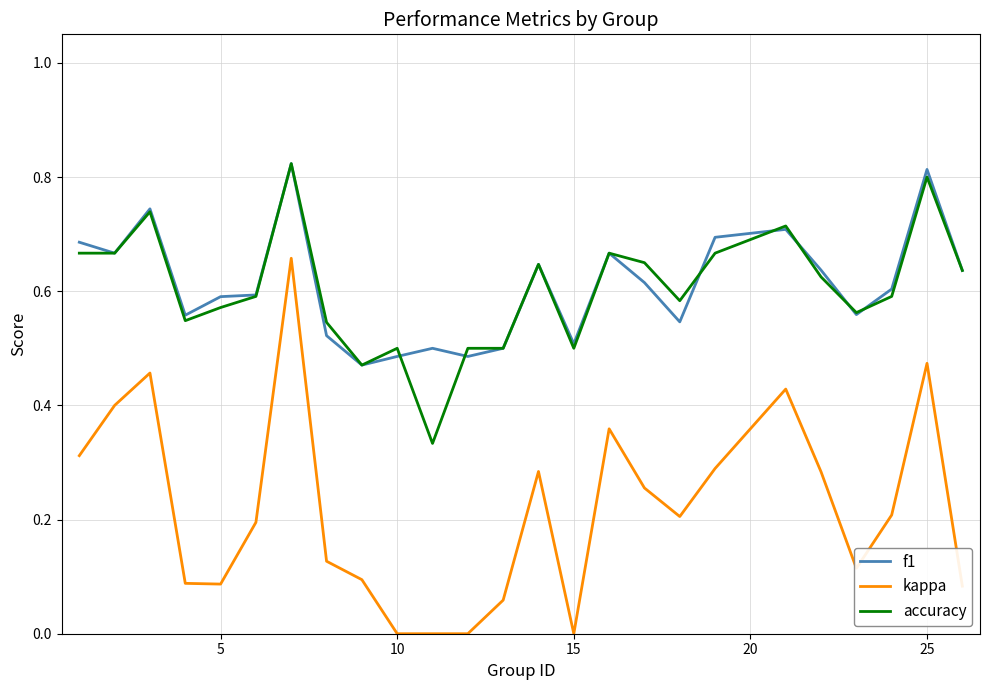

True or false: accuracy and kappa cross at least once.

False